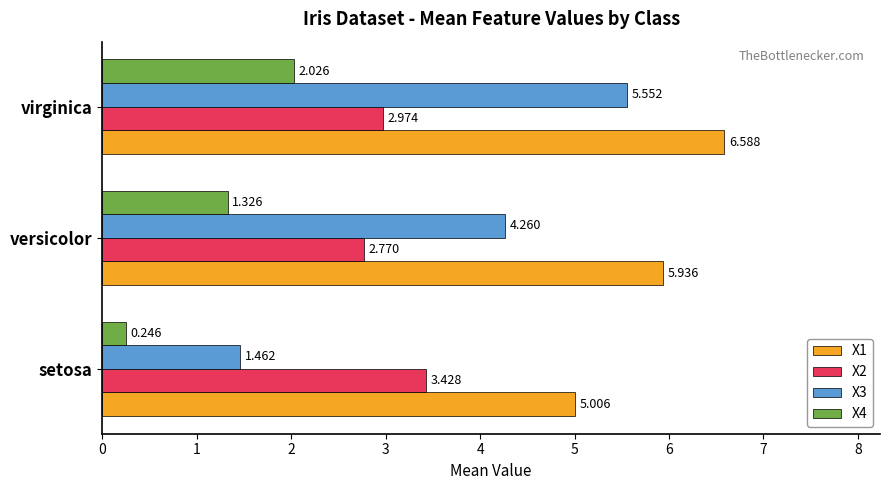

What are all the series names shown in the legend?

X1, X2, X3, X4